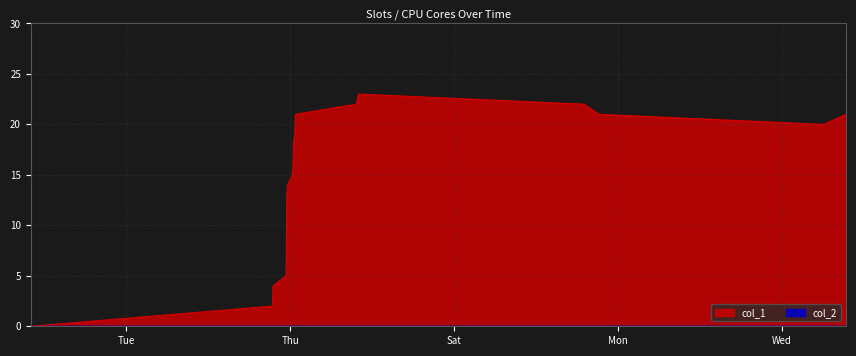

What is the difference between the second highest and minimum values?

22